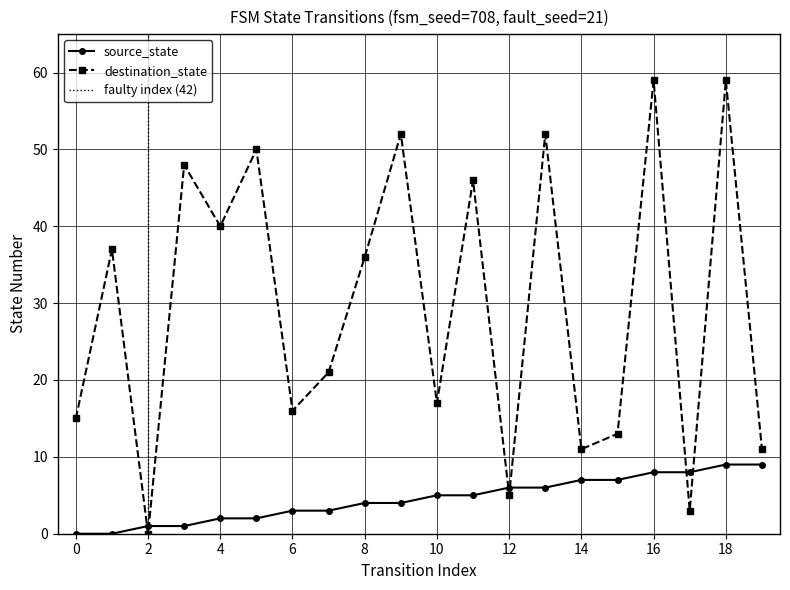

How many lines are shown in the chart?

2